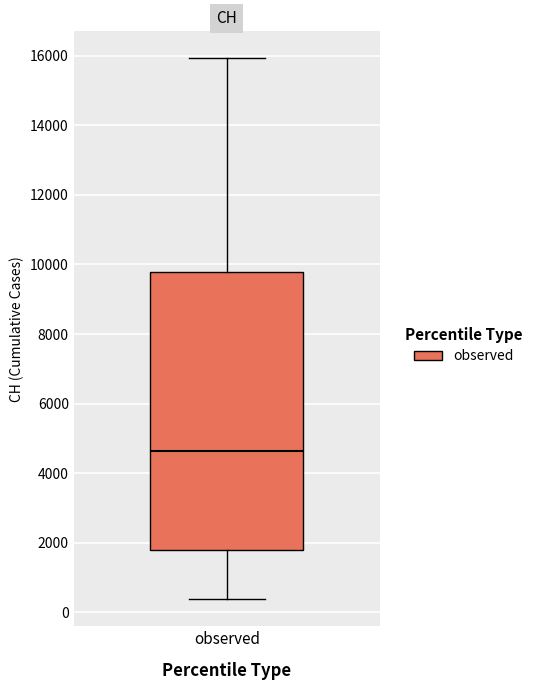

Where does the lower whisker of the box for observed end on the y-axis? The values are not printed on the chart, so give them approximately, as read against the axis.

400